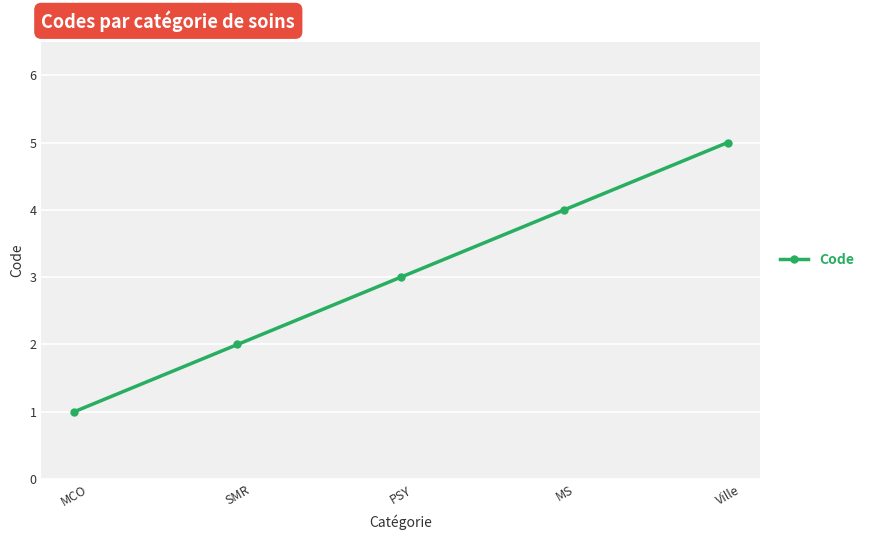

Which label corresponds to the smallest value in the chart?

MCO